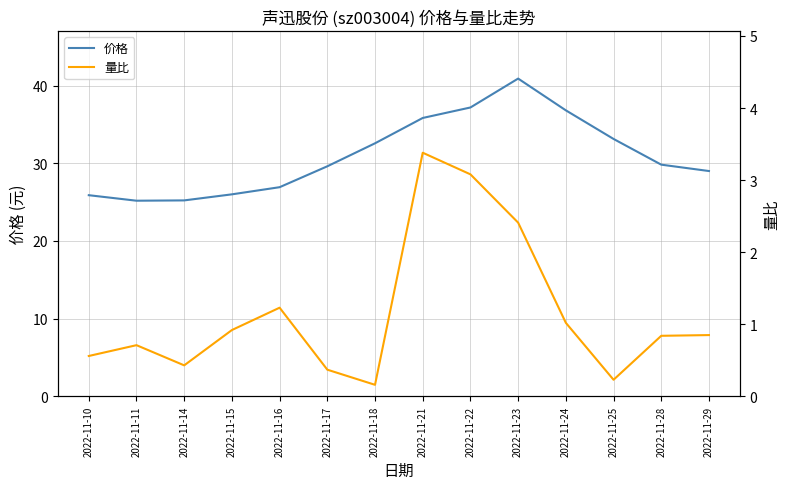

How many lines are shown in the chart?

2